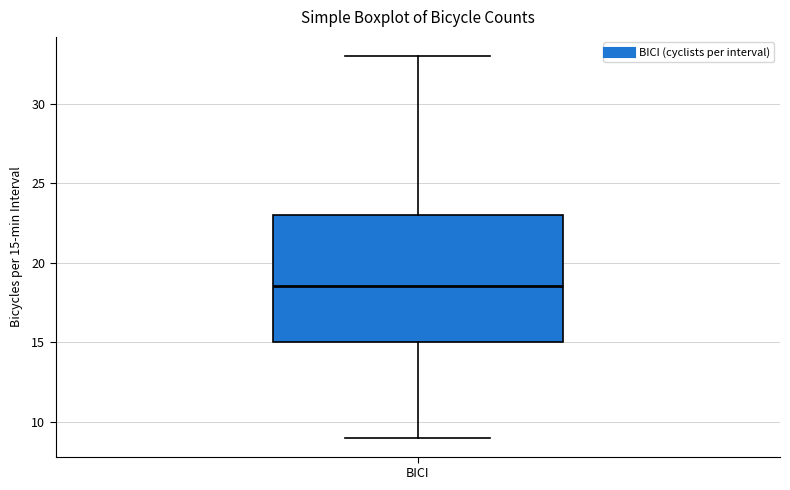

Where is the upper edge of the box for BICI on the y-axis? The values are not printed on the chart, so give them approximately, as read against the axis.

23.0